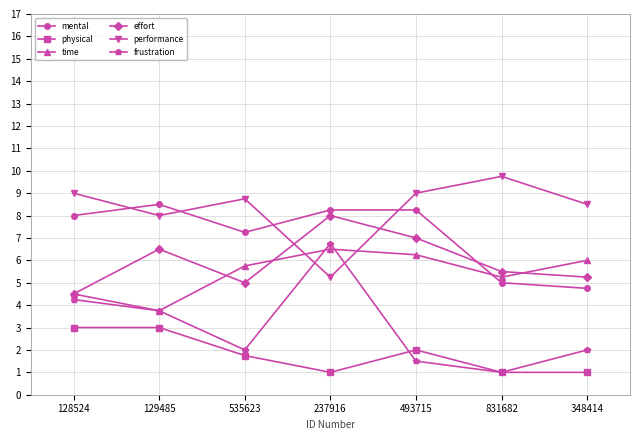

What is the difference between the highest and lowest values at 348414?

7.5